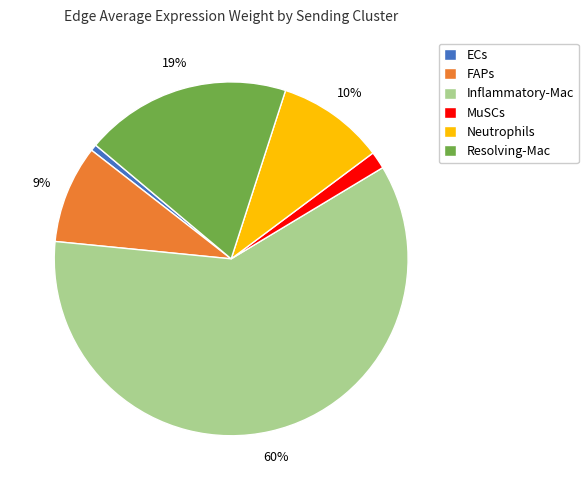

Is the sum of FAPs and ECs greater than half?

No